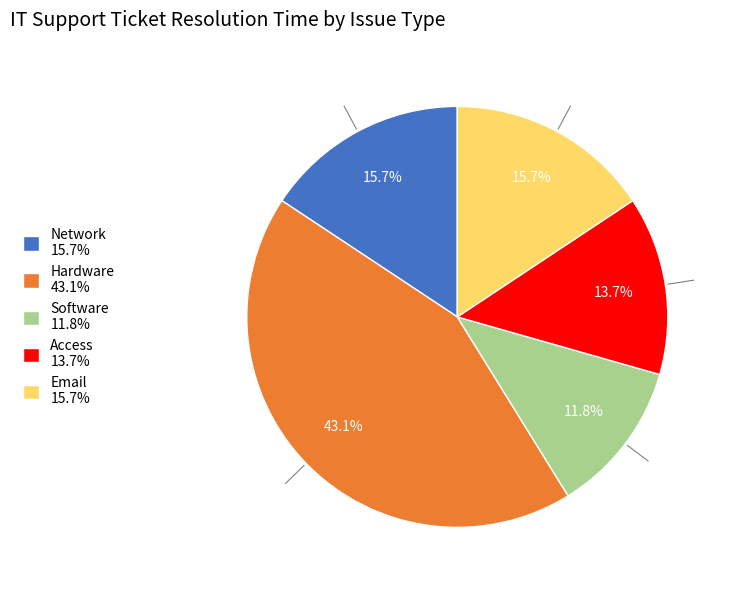

What is the ratio of the value at Access 13.7% to the value at Email 15.7%?

0.9